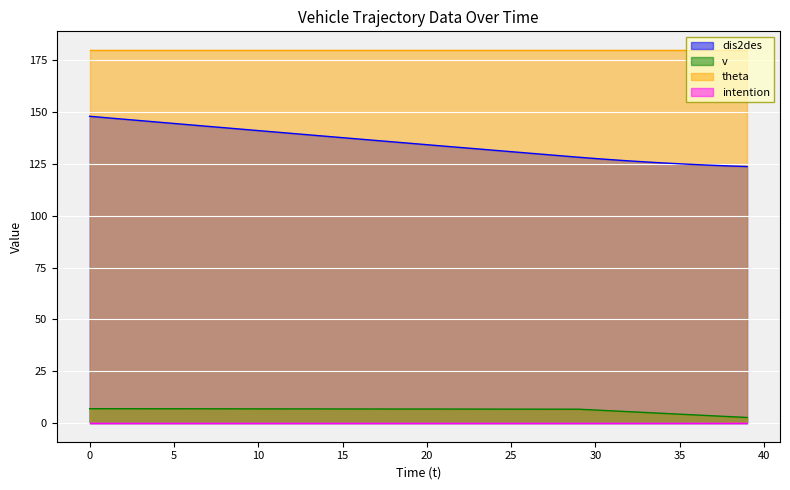

What is the minimum value for theta?

180.0